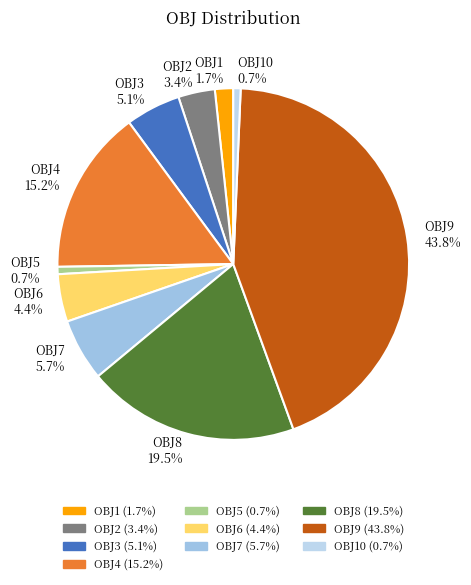

To the nearest percent, what portion does OBJ3 represent?

5%